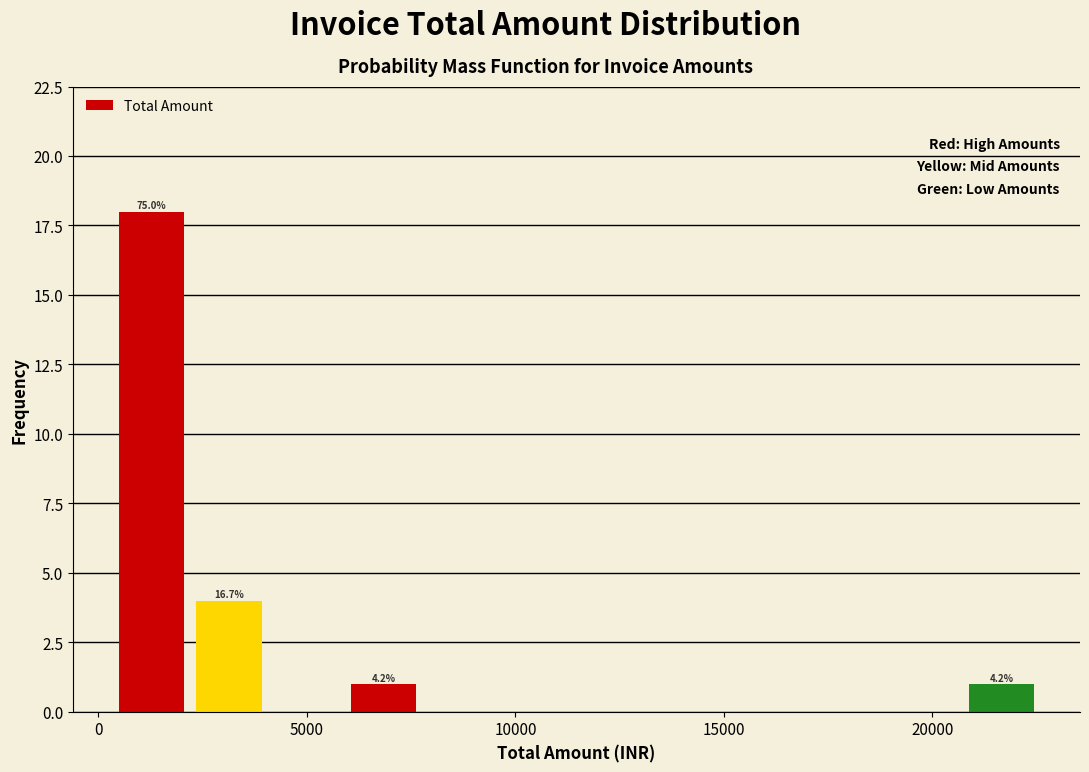

Around what value on the x-axis is the tallest bar? Give the approximate position of its centre, as read against the axis.

1500